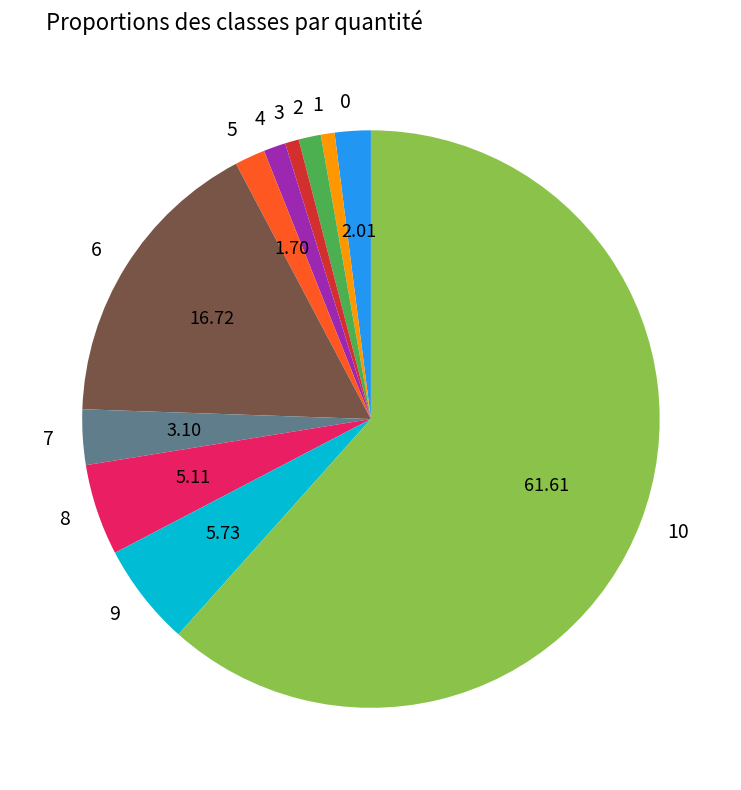

Between 5 and 1, which is larger?

5